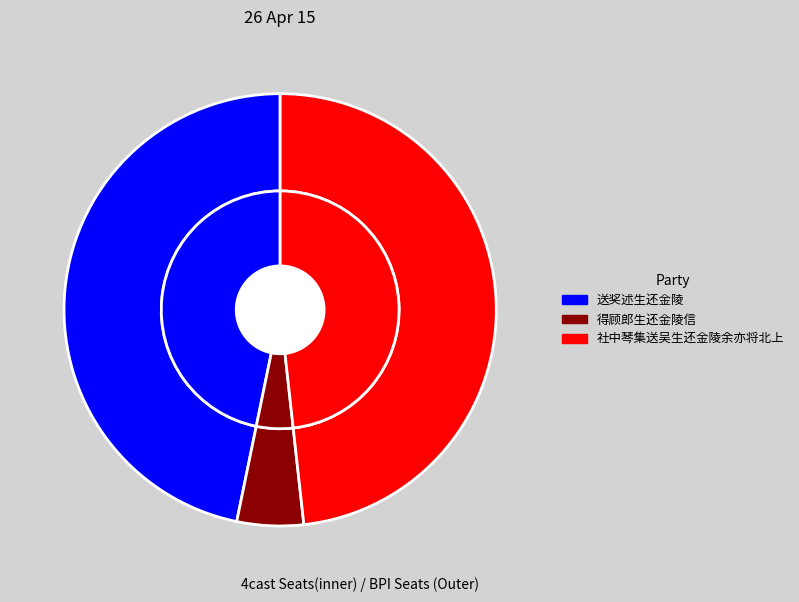

To the nearest percent, what is the difference between the 送奖述生还金陵 and 得顾郎生还金陵信 slice percentages?

42%